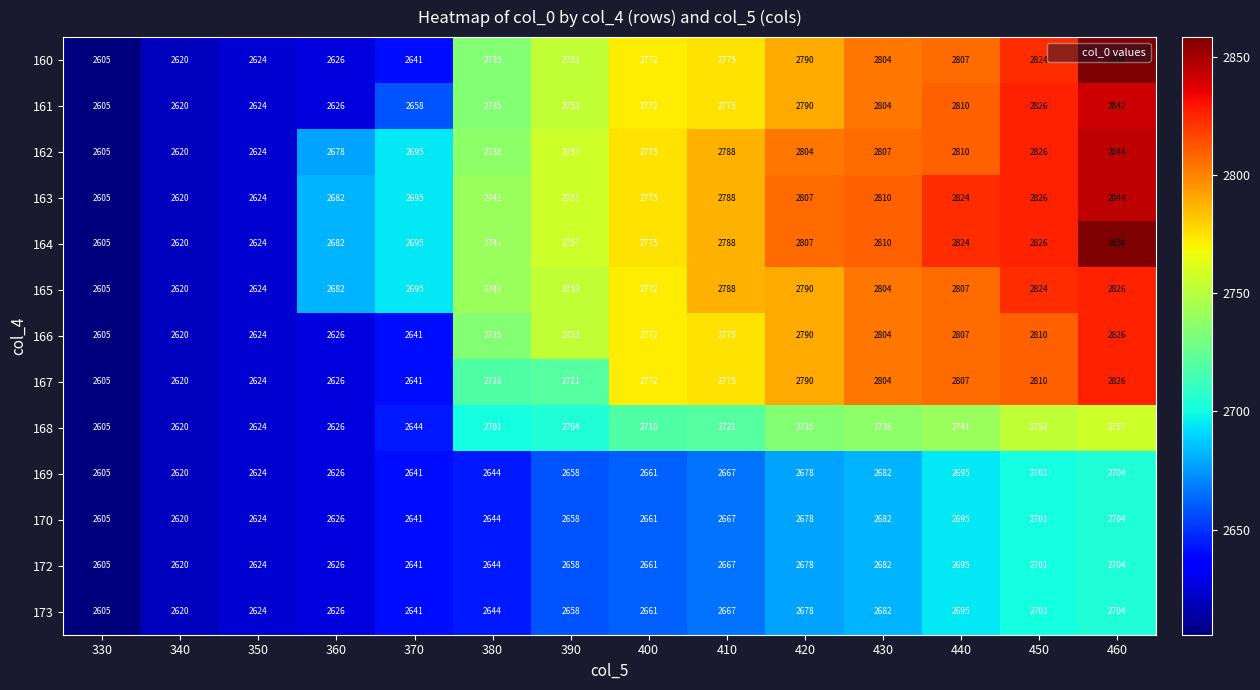

What is the sum of the 169 values at 440 and 430?

5377